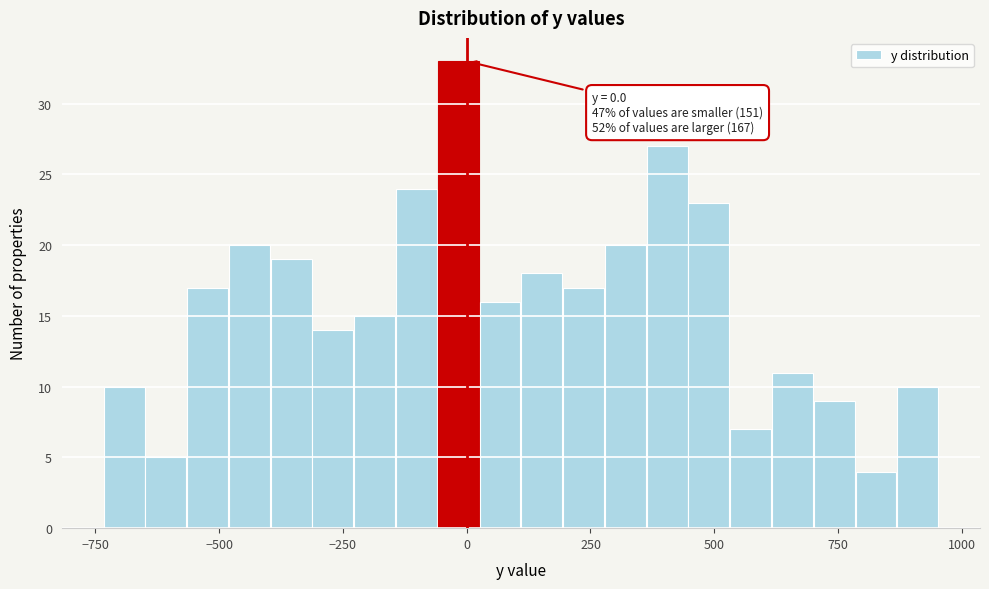

Around what value on the x-axis is the tallest bar? Give the approximate position of its centre, as read against the axis.

0